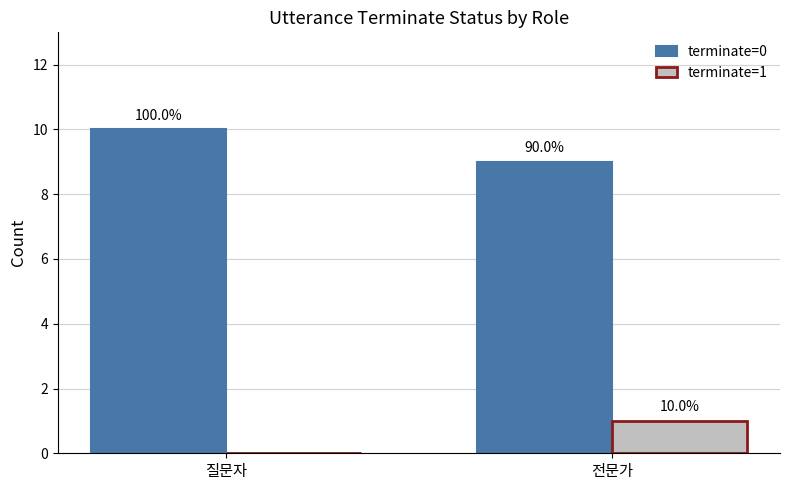

Reading left to right, list all the values displayed in this chart.

terminate=0: 질문자=10	전문가=9
terminate=1: 질문자=0	전문가=1